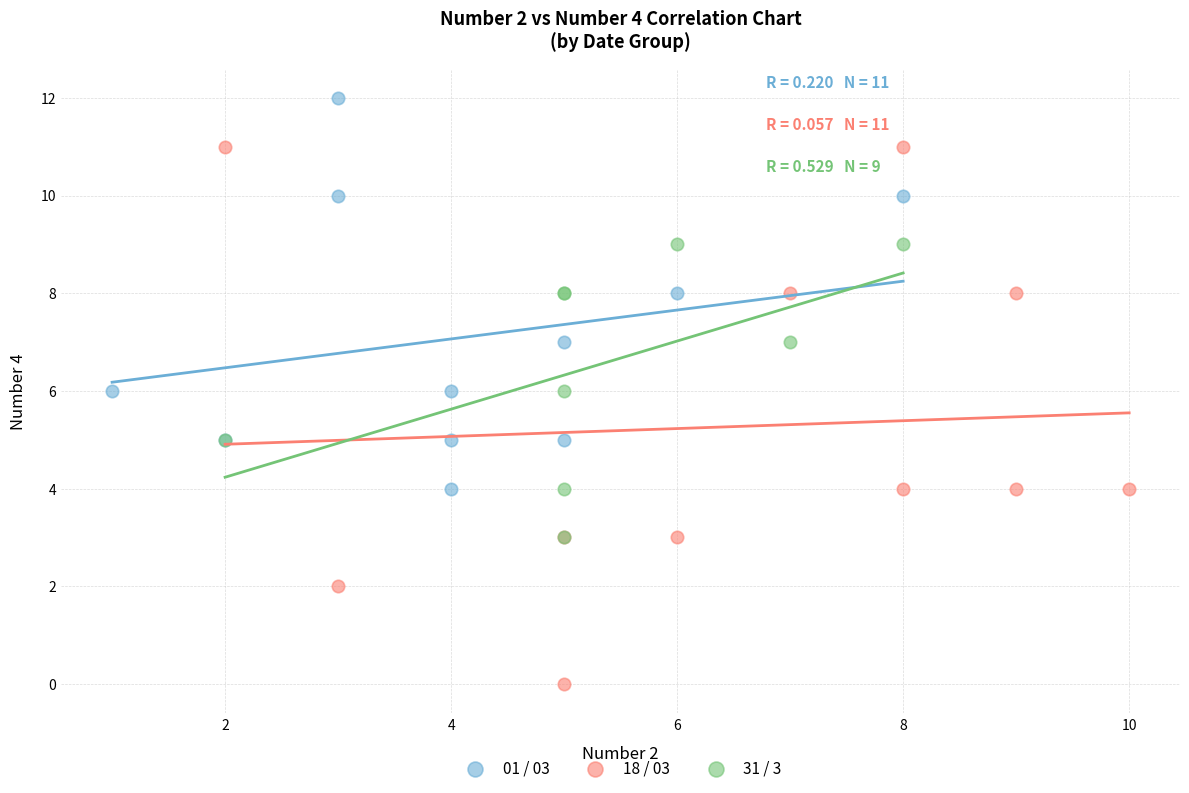

Which series has the widest spread of Y values?

18 / 03